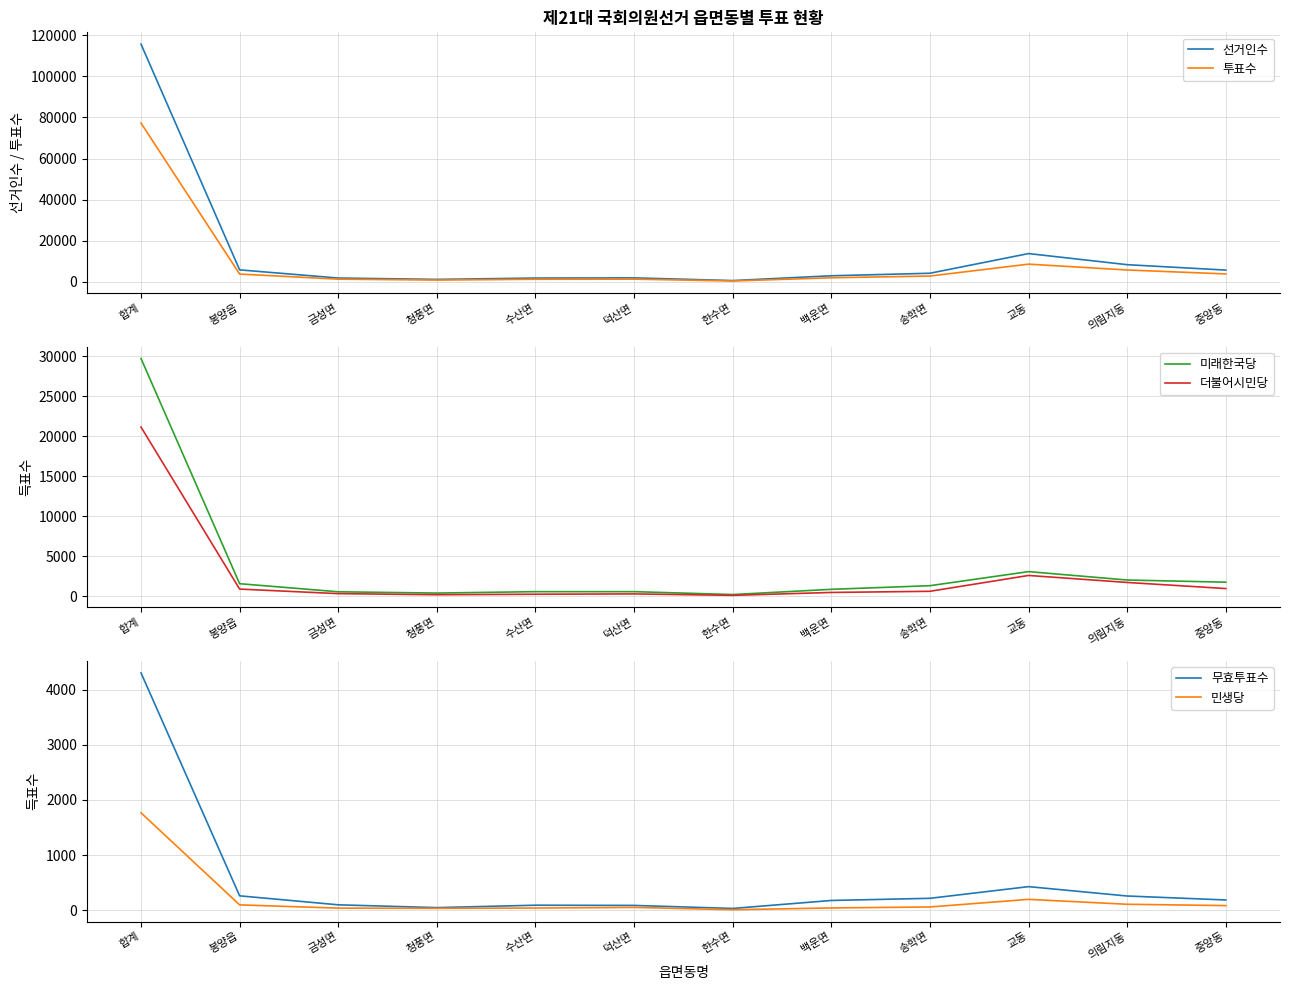

True or false: 미래한국당 and 더불어시민당 cross at least once.

False